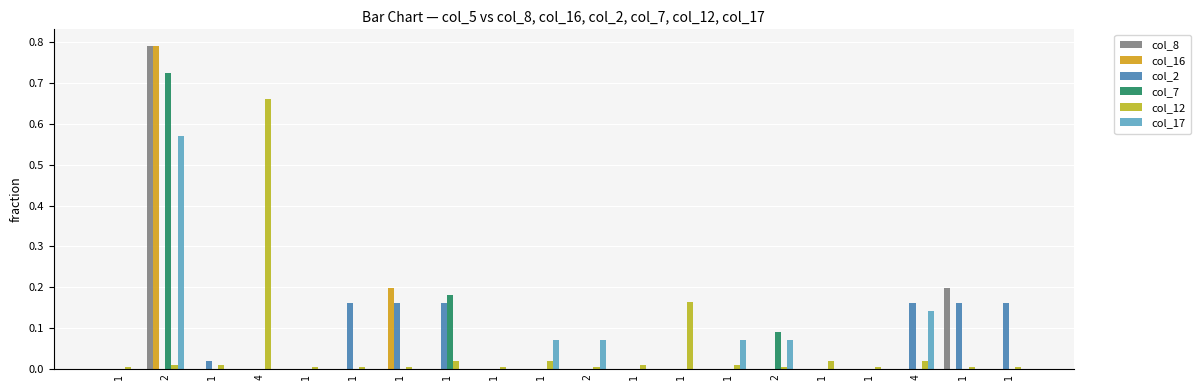

Is the value of col_17 at 1 greater than the value of col_2 at 1?

Yes